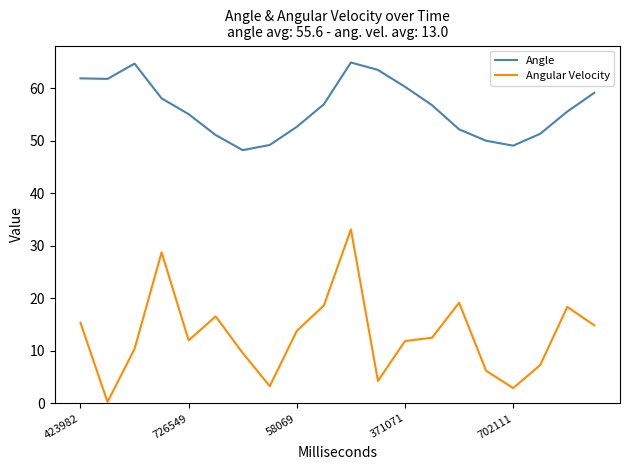

Which series has the largest range (max minus min)?

Angular Velocity